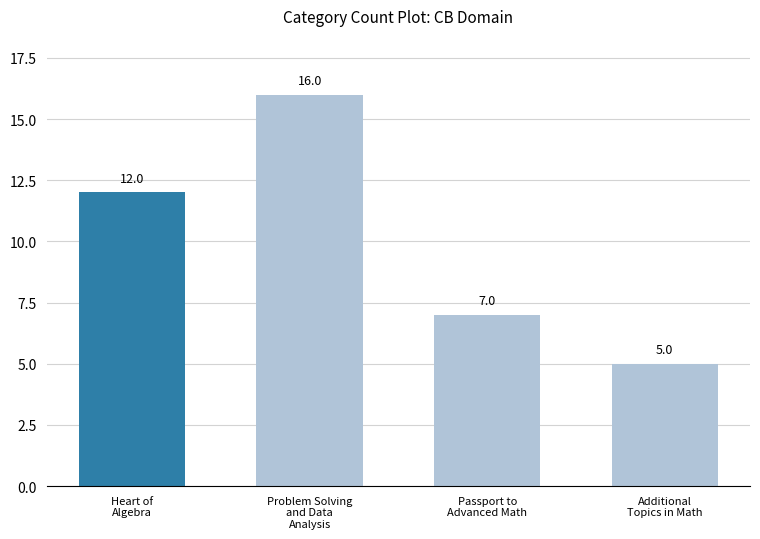

Does the chart contain any negative values?

No